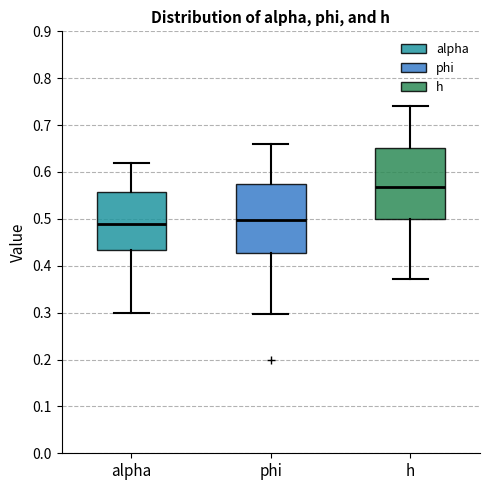

Where is the upper edge of the box for h on the y-axis? The values are not printed on the chart, so give them approximately, as read against the axis.

0.65